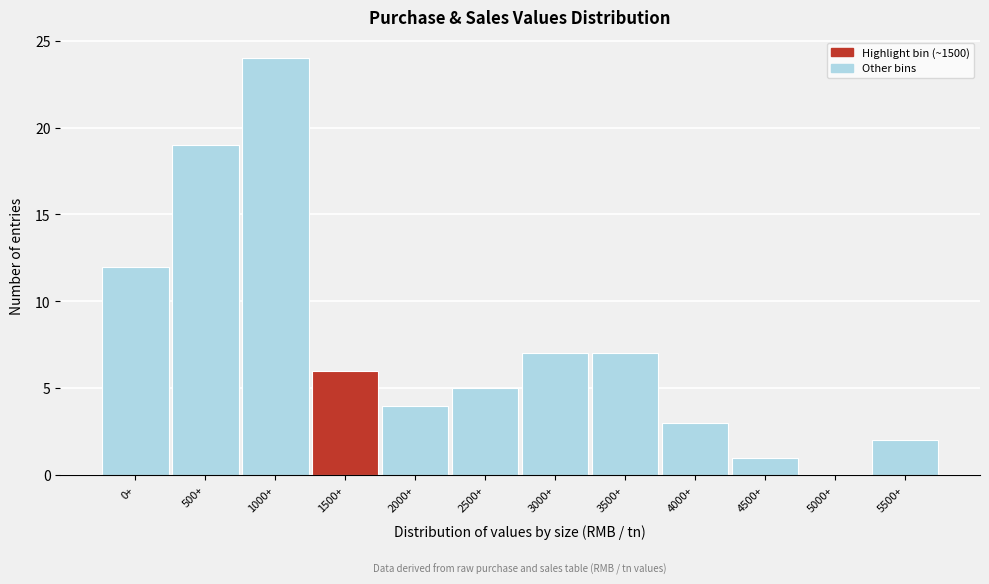

Reading left to right, extract all data points from this chart.

0+=12	500+=19	1000+=24	1500+=6	2000+=4	2500+=5	3000+=7	3500+=7	4000+=3	4500+=1	5000+=0	5500+=2